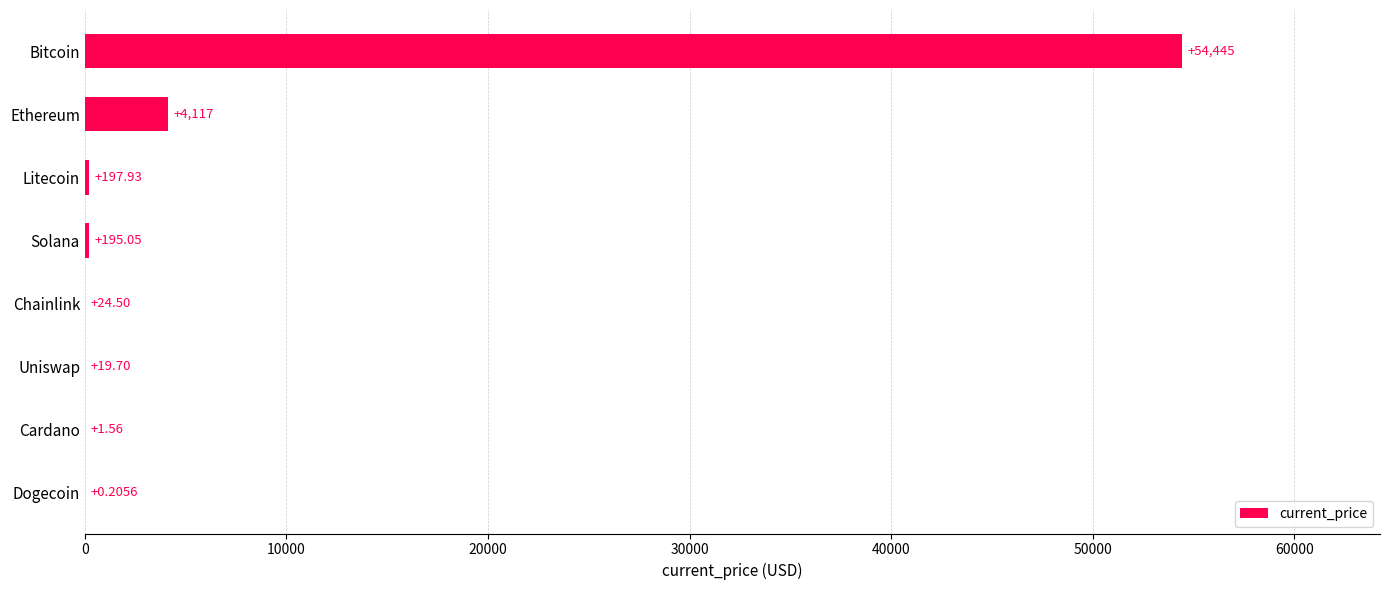

How many series are shown in this chart?

1